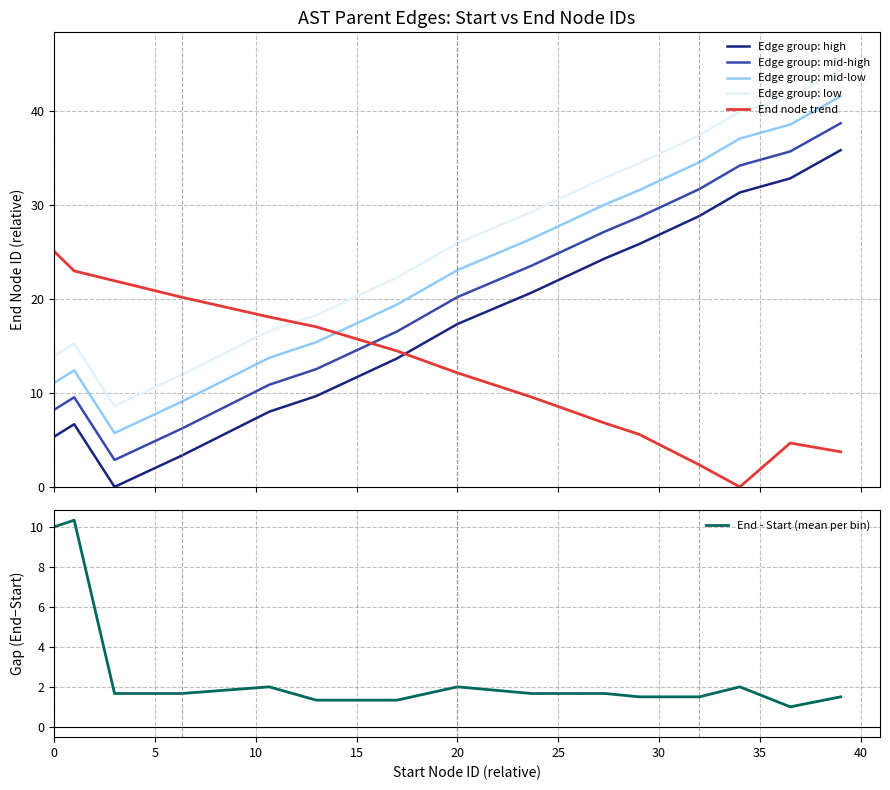

What is the highest value of the Edge group: low series?

44.4